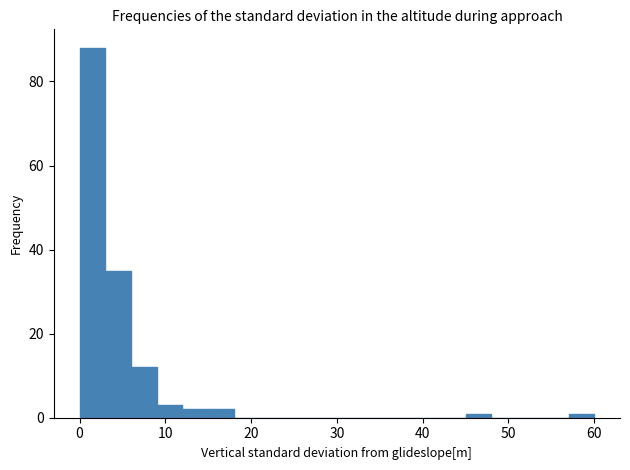

Read against the x-axis, roughly where is the centre of the tallest bar?

2